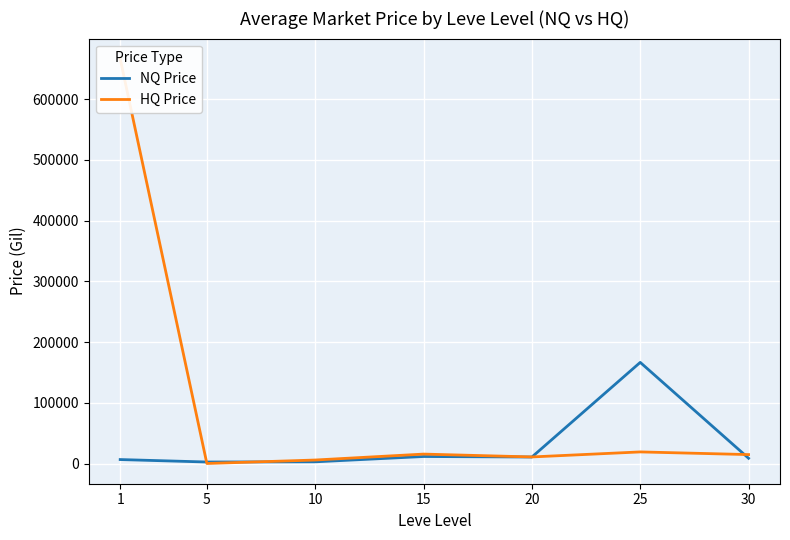

The NQ Price series shows 6822.3 at 1. True or false?

True